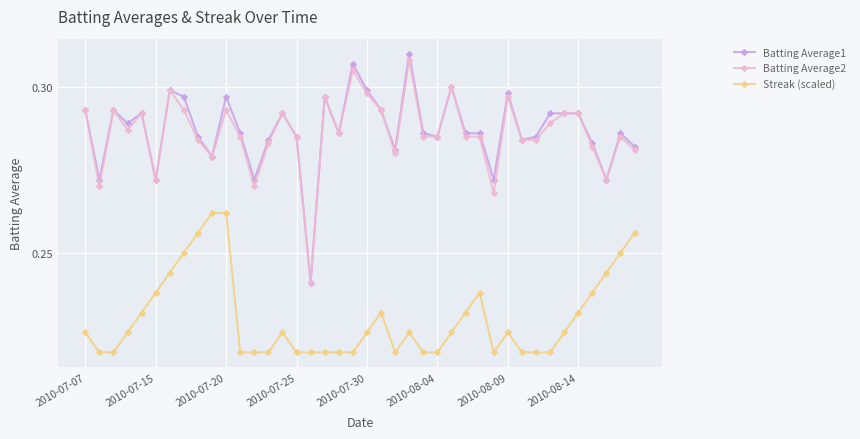

Which series has the largest total across all categories?

Batting Average1